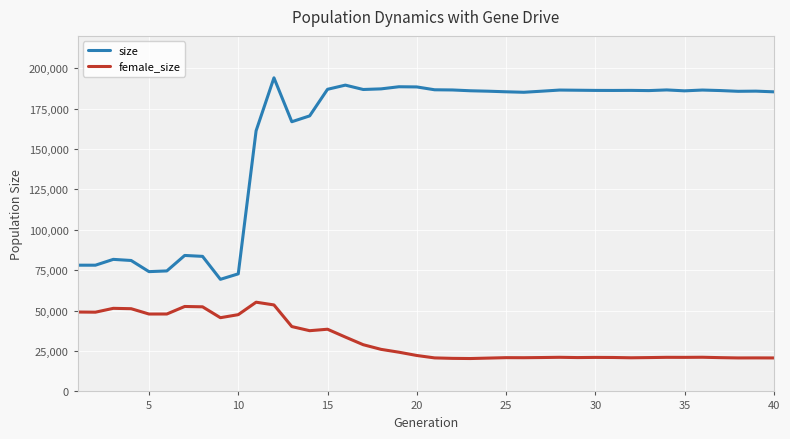

Which series has the largest range (max minus min)?

size